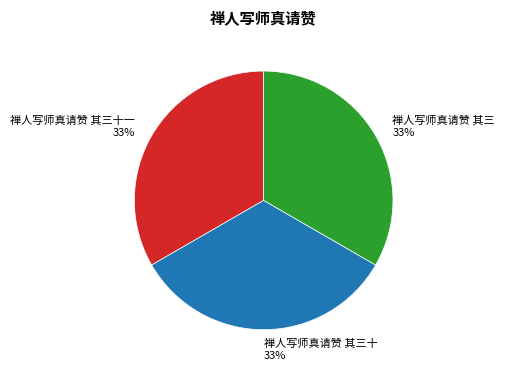

How many segments does this pie chart have?

3